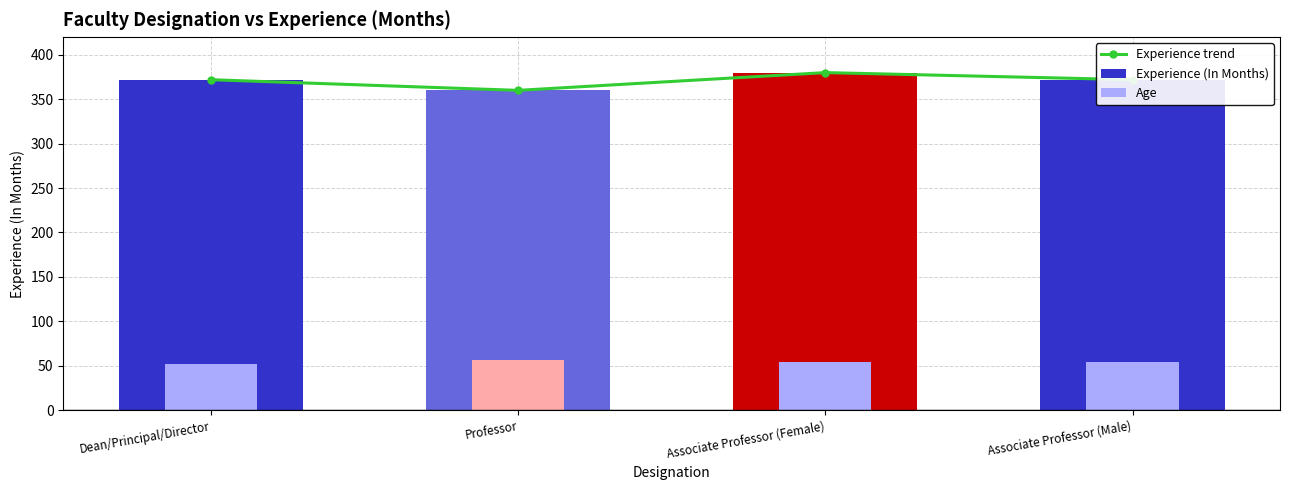

Is it true that Age equals 52 at Dean/Principal/Director?

True